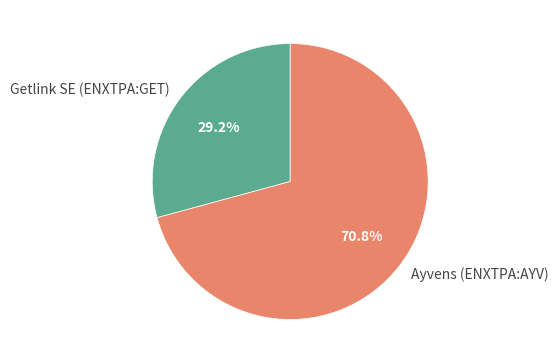

To the nearest percent, what is the difference between the Ayvens (ENXTPA:AYV) and Getlink SE (ENXTPA:GET) slice percentages?

42%